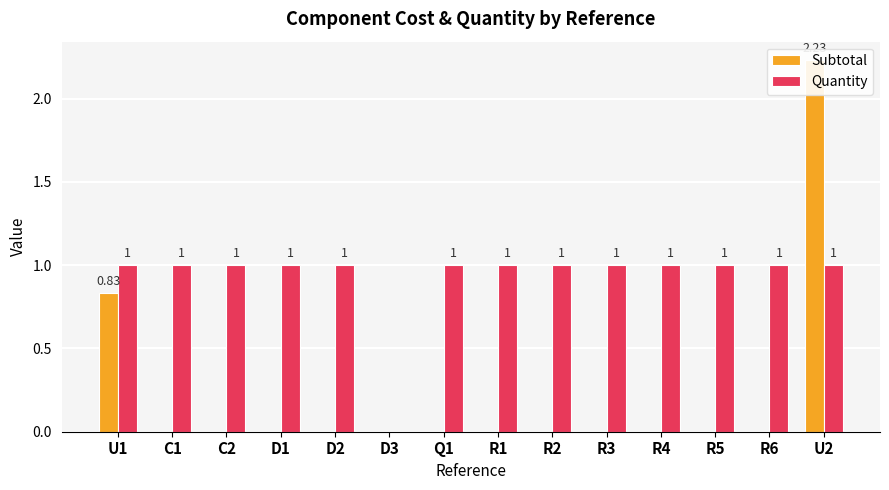

What is the label of the 13th bar from the right?

C1